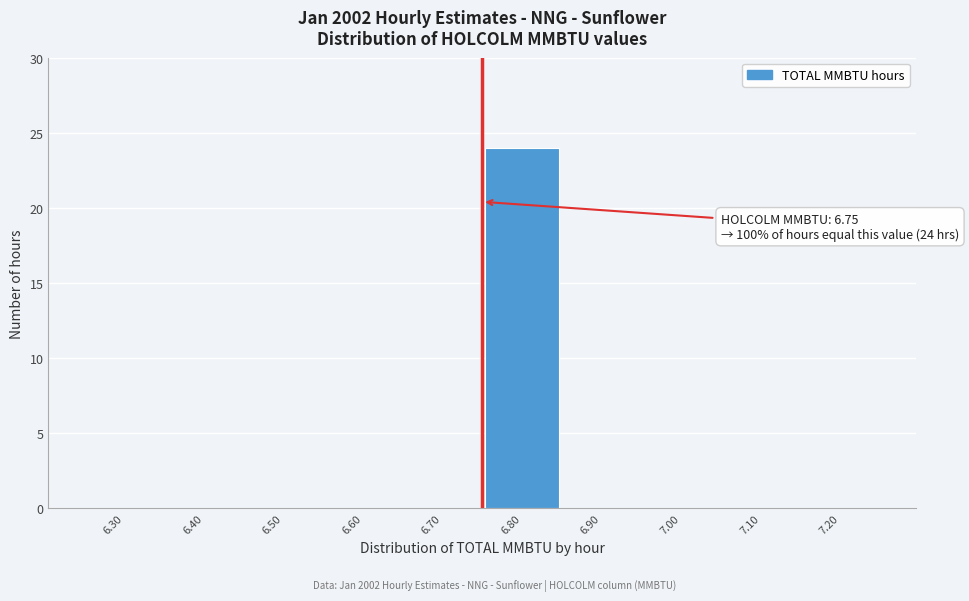

Which range on the x-axis has the tallest bar?

6.75 to 6.85